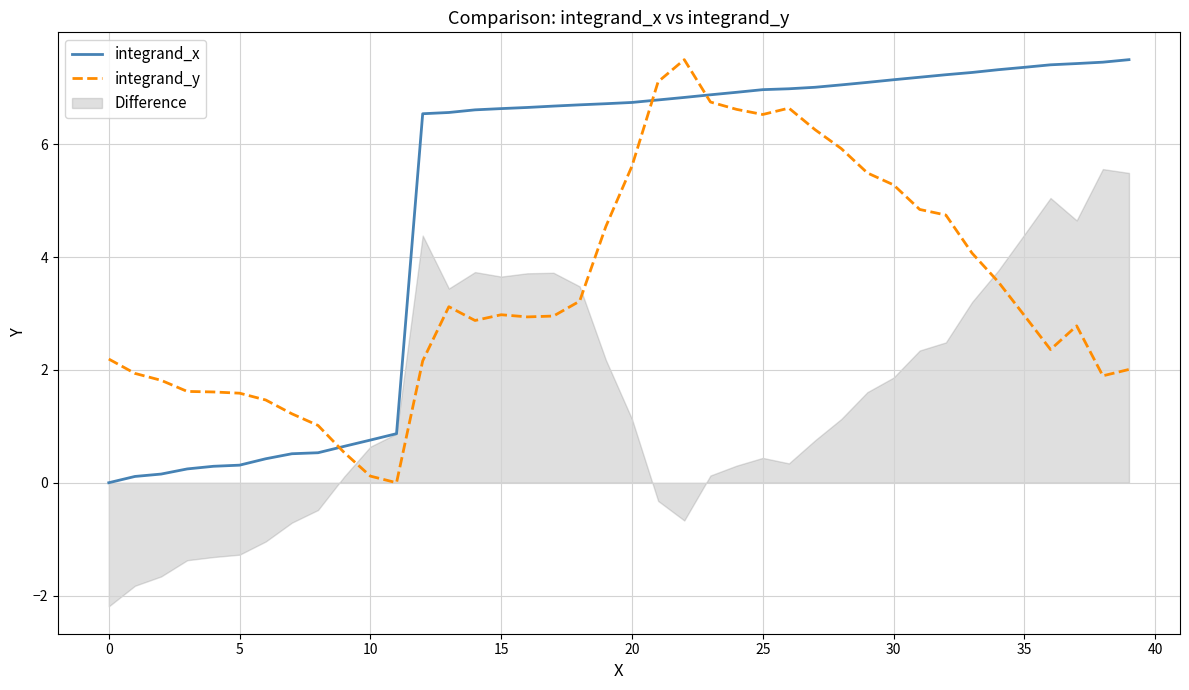

After their last crossing, which series has the higher values: integrand_y or integrand_x?

integrand_x